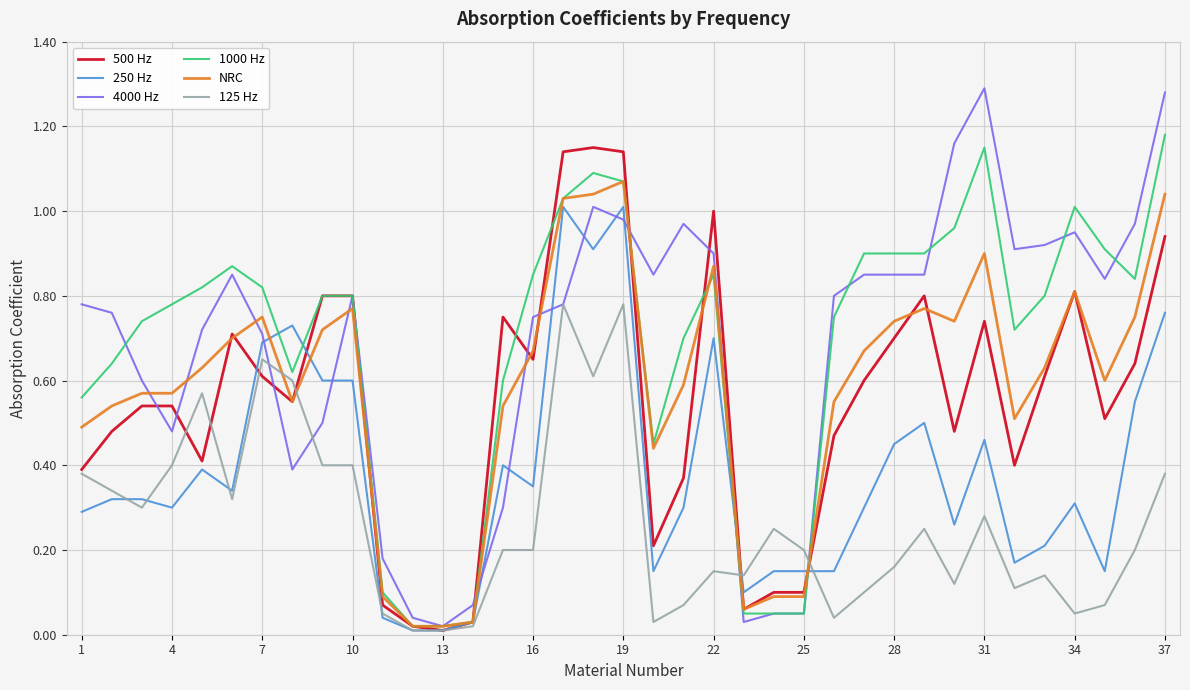

At how many categories does at least one series exceed 0?

37